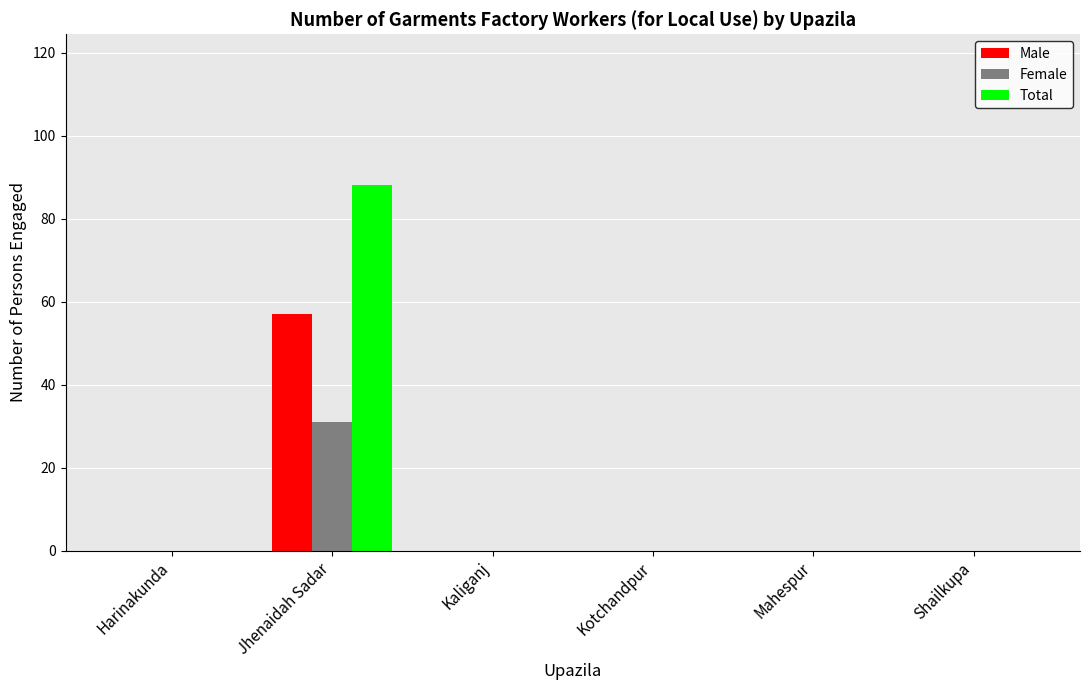

Between Jhenaidah Sadar and Mahespur, which series saw the biggest shift?

Total